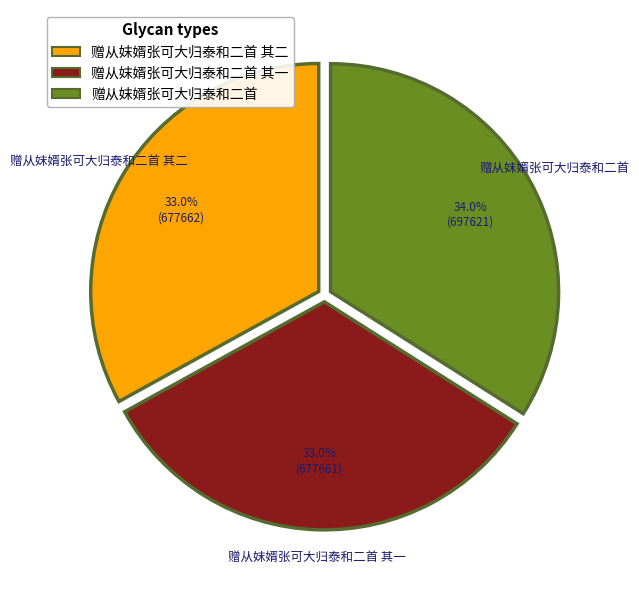

Is there a majority slice in this chart?

No